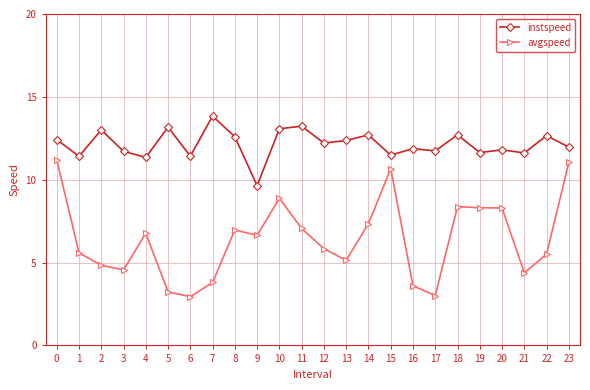

Rank the series at 10 from lowest to highest value.

avgspeed, instspeed